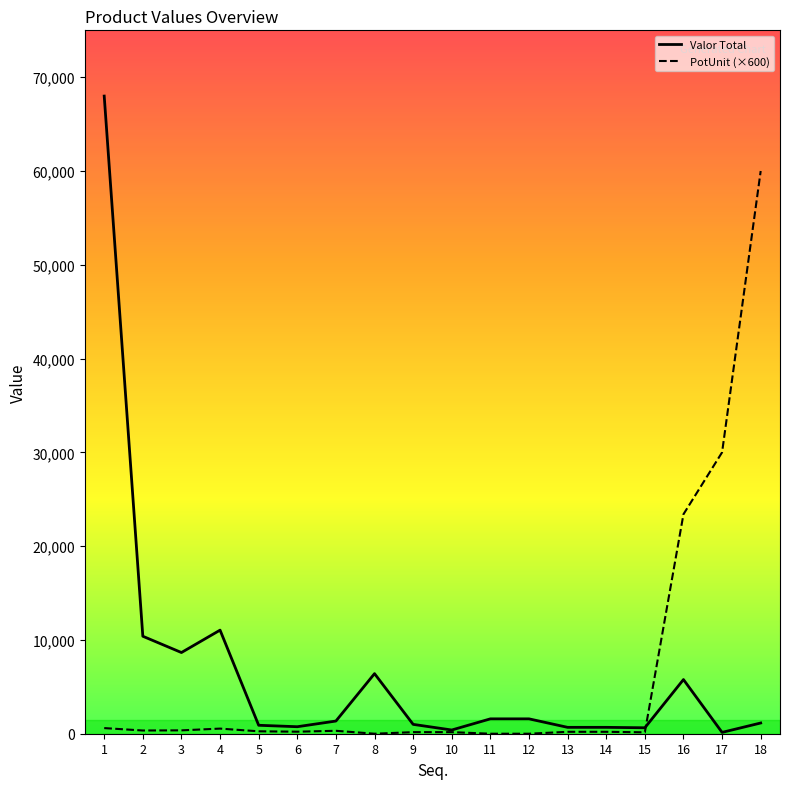

What are all the series names shown in the legend?

Valor Total, PotUnit (×600)